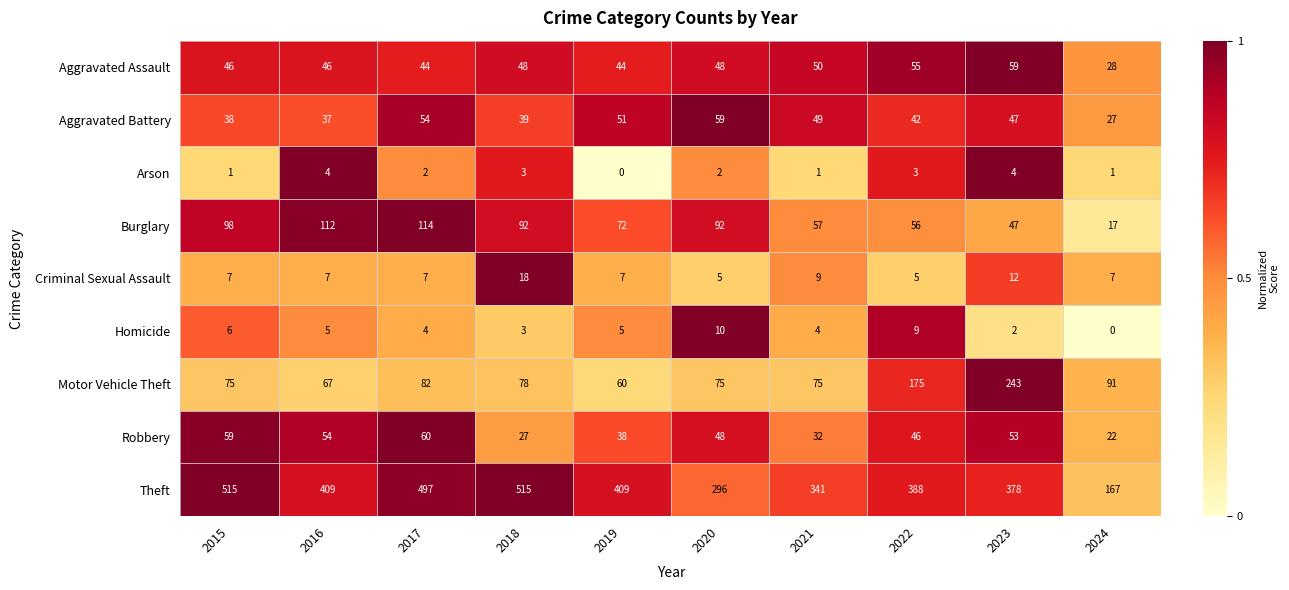

At which category is the sum across all series the highest?

2017